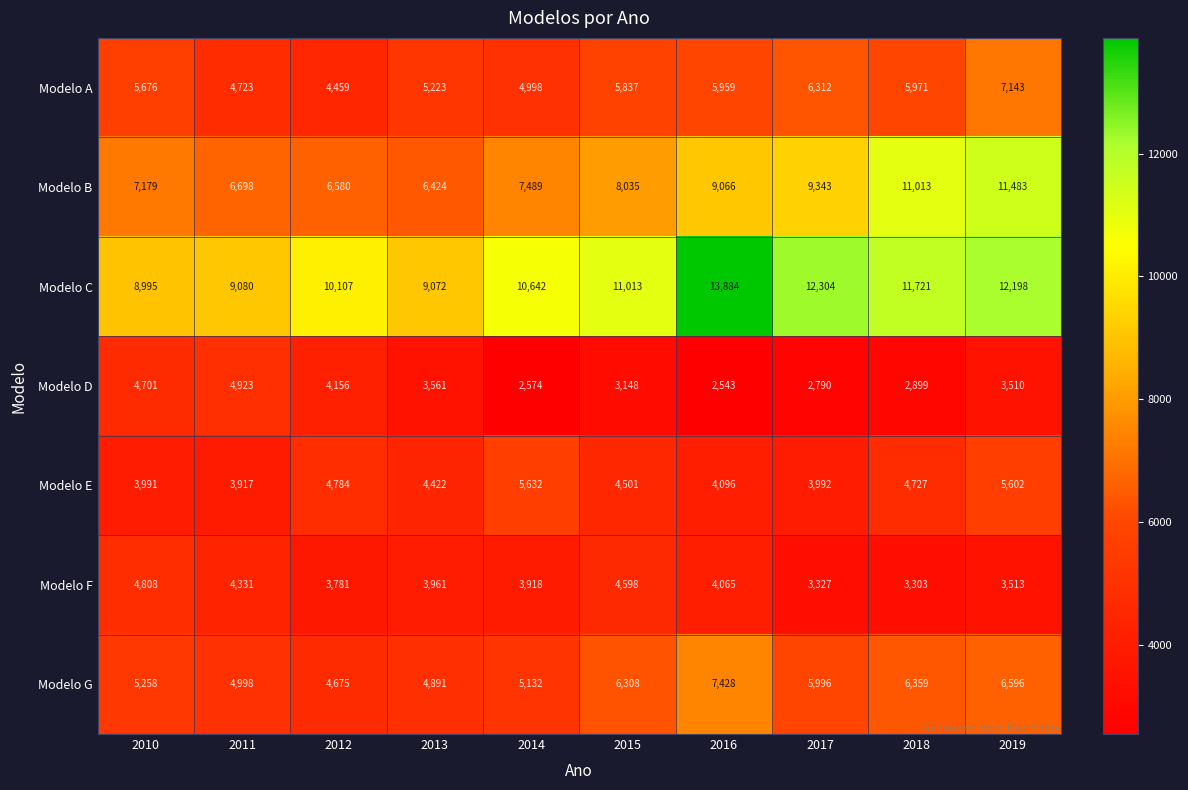

Which category has the lowest value across all series?

2016